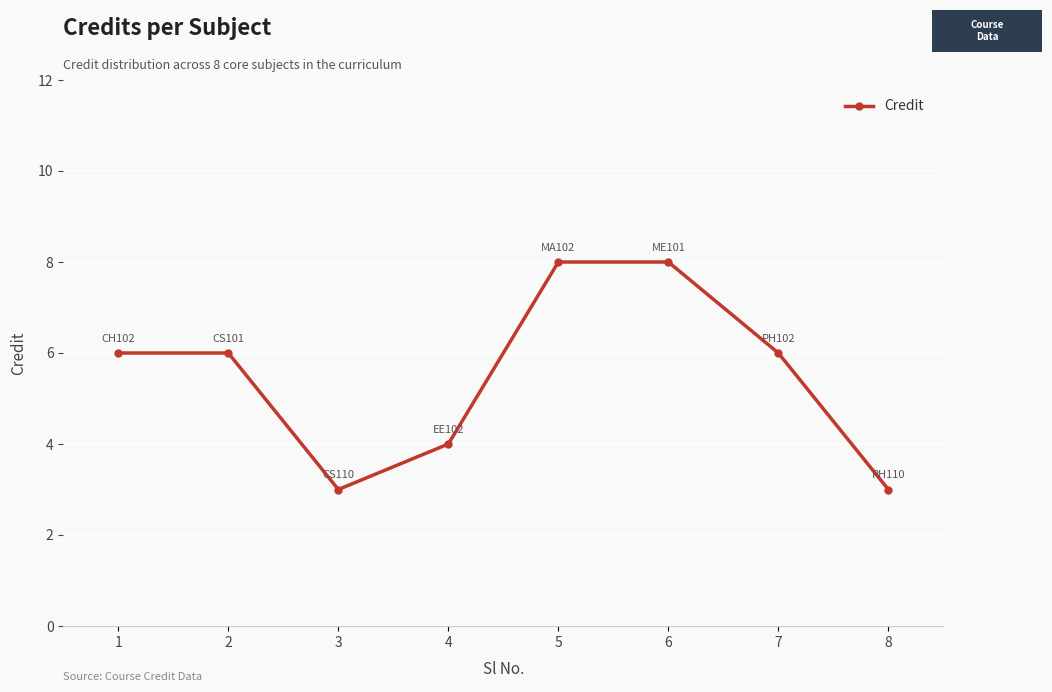

What is the sum of the values at 1 and 3?

9